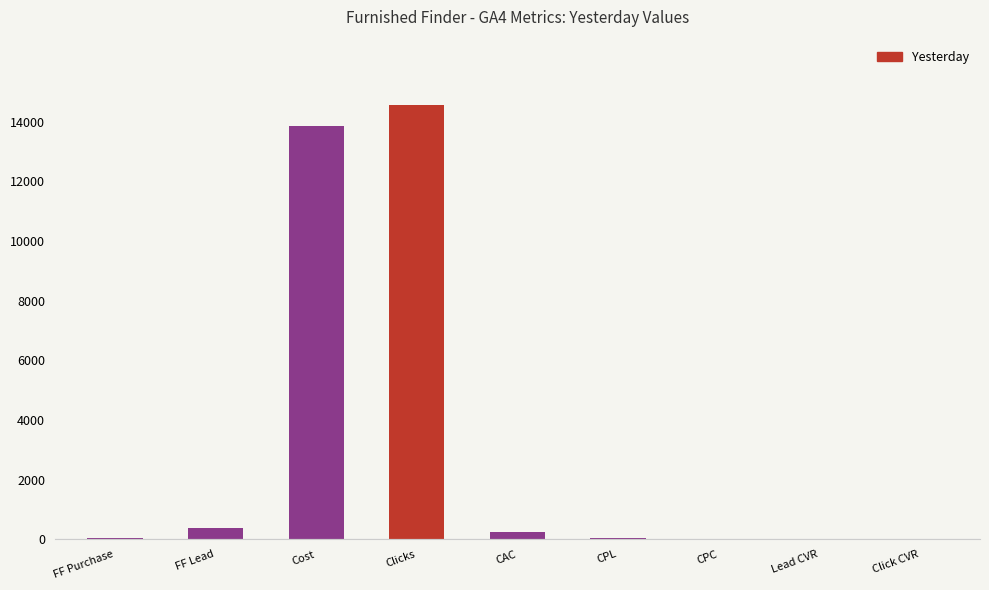

What is the change in value from FF Purchase to CPC?

-59.0